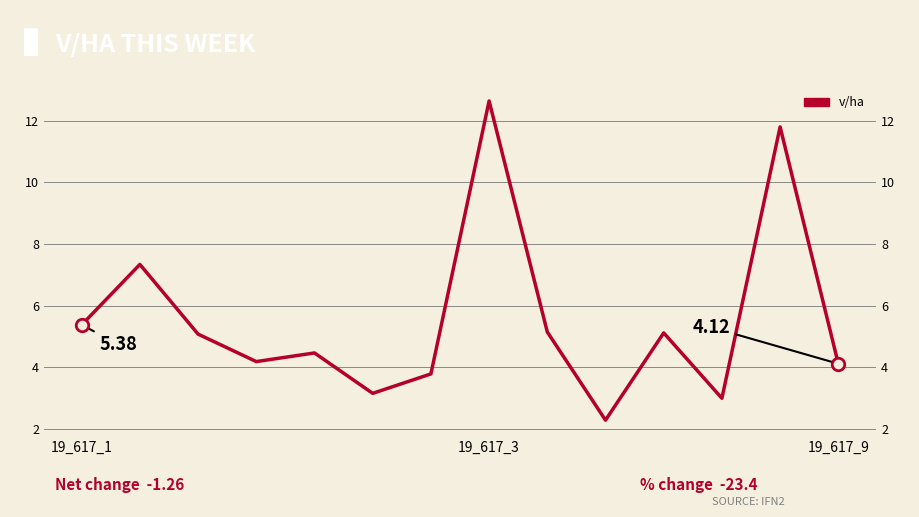

What is the sum of all values?

77.5